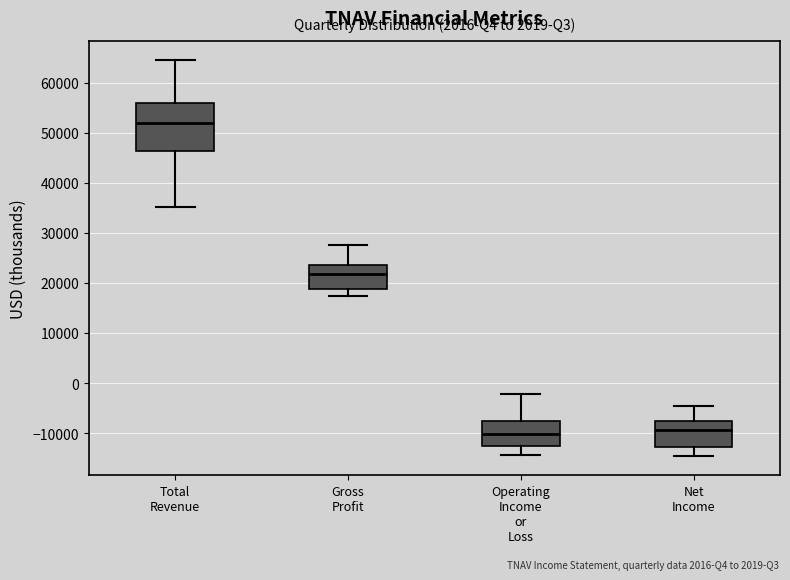

Comparing the boxes themselves (not the whiskers), which one is the tallest?

Total Revenue